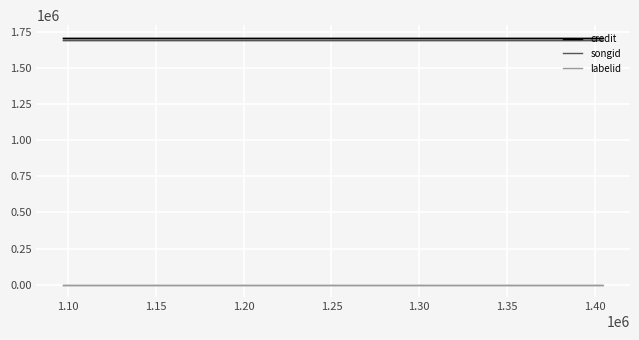

Reading right to left, what are all the values shown in this chart?

credit: 1710895	1710895	1710895	1710895
songid: 1695731	1695731	1695731	1695731
labelid: -1	-1	-1	-1